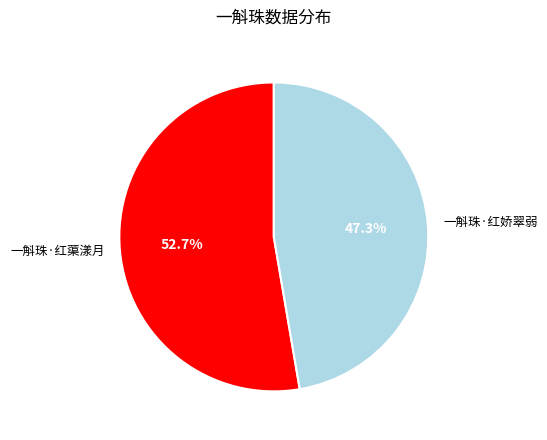

What portion of the pie excludes 一斛珠·红蕖漾月?

47.3%